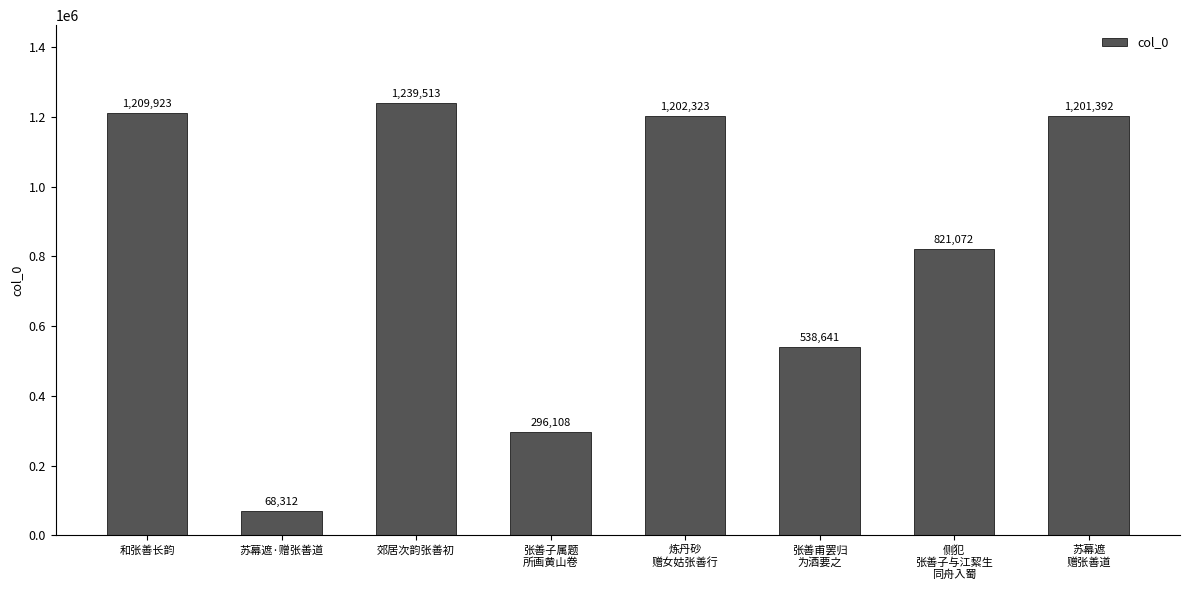

Which has a higher value, 侧犯
张善子与江絜生
同舟入蜀 or 郊居次韵张善初?

郊居次韵张善初